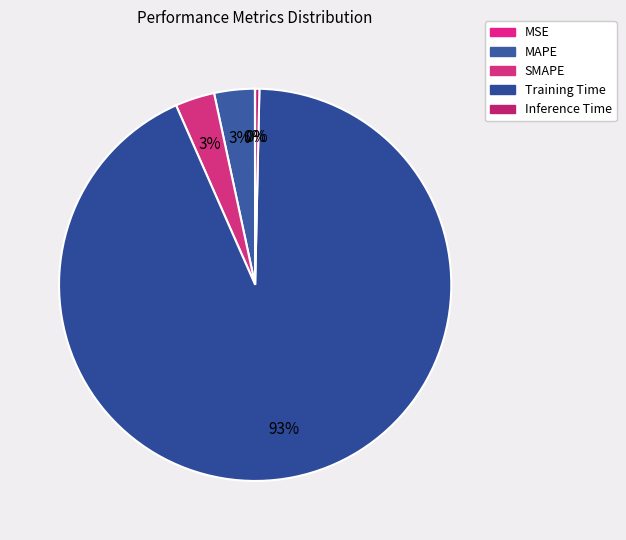

Which slice represents more than half of the pie?

Training Time